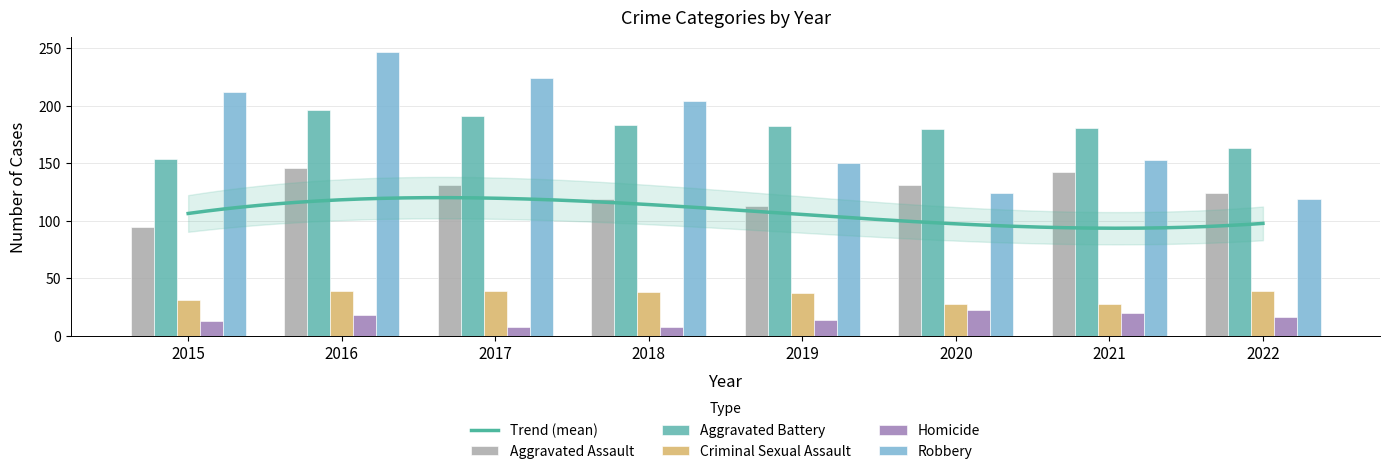

The value of Aggravated Assault at 2017 is 91. True or false?

False